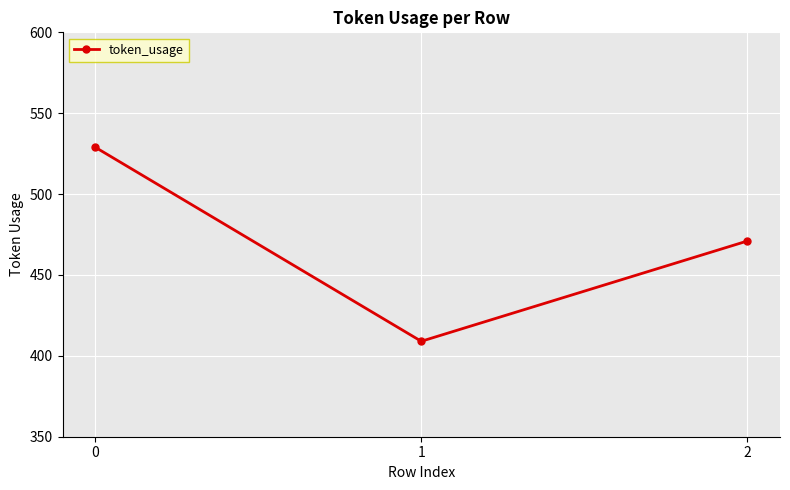

Which category has the lowest value across all series?

1